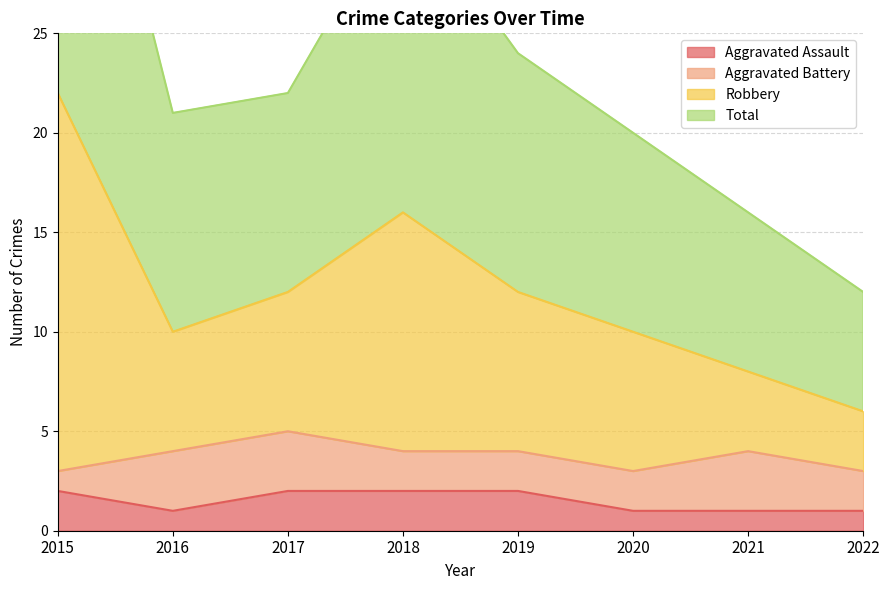

The value of Aggravated Assault at 2020 is 1. True or false?

True